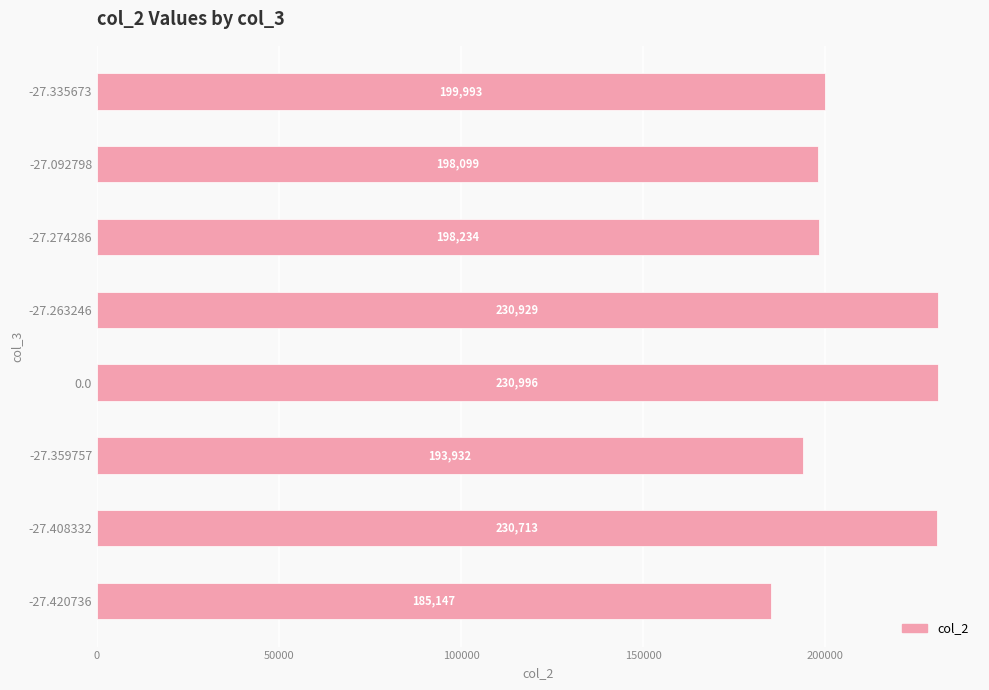

How many distinct data groups are displayed?

1